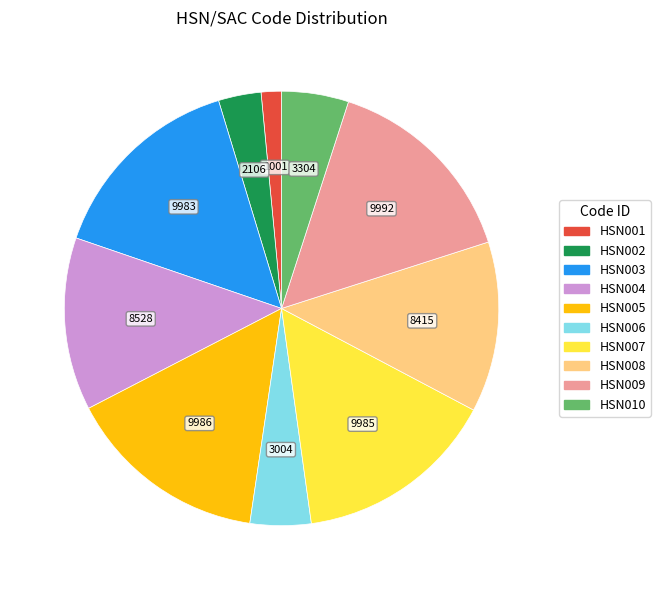

Does HSN001 account for over 50% of the chart?

No